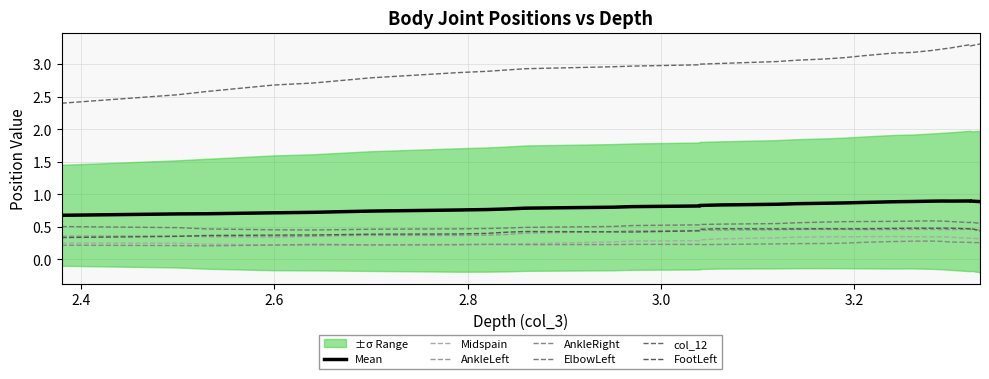

What is the minimum value shown in the chart?

0.2